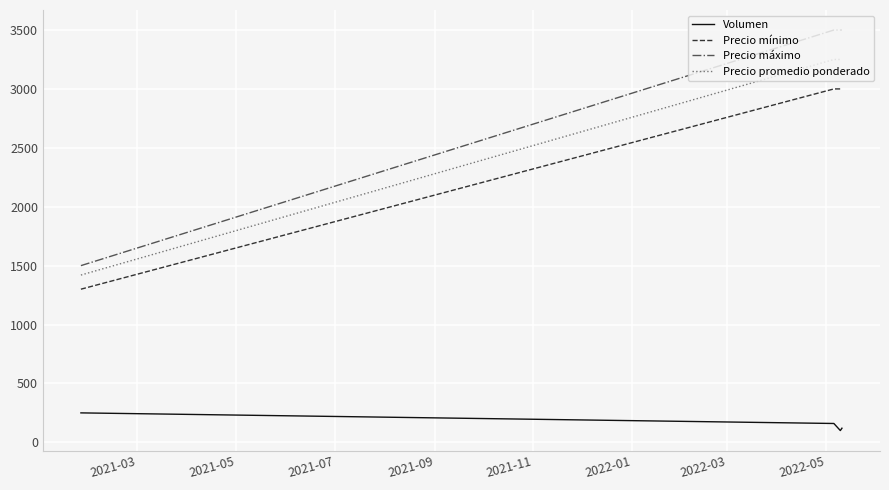

What is the difference between the maximum and minimum values in the Volumen series?

150